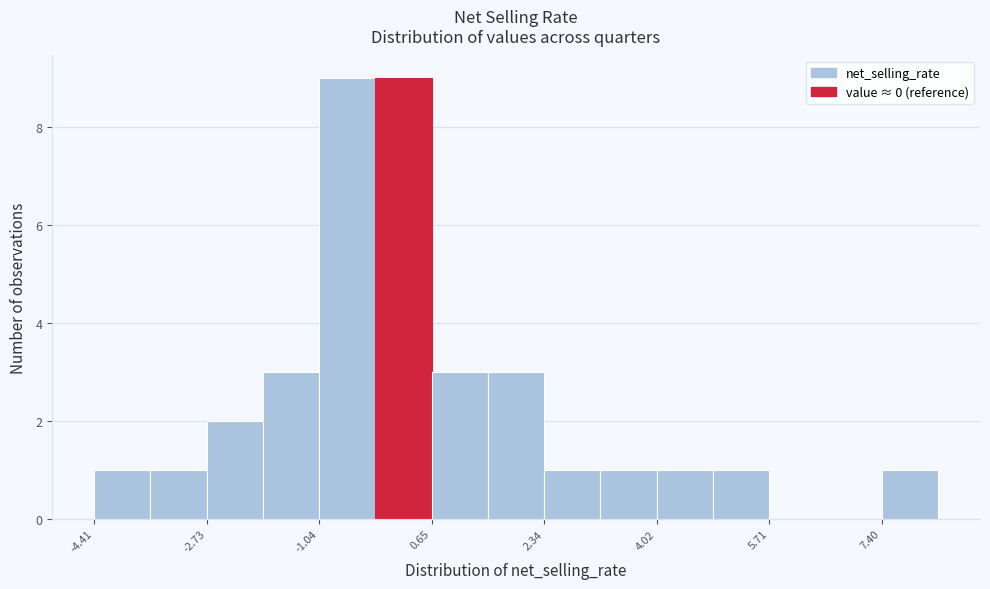

Reading left to right, transcribe this chart: for each bar, give the range it covers on the x-axis and its height. Neither the bar edges nor the heights are printed on the chart, so give them approximately, as read against the axes.

-4.4 to -3.6: 1
-3.6 to -2.8: 1
-2.8 to -1.8: 2
-1.8 to -1.0: 3
-1.0 to -0.2: 9
-0.2 to 0.6: 9
0.6 to 1.4: 3
1.4 to 2.4: 3
2.4 to 3.2: 1
3.2 to 4.0: 1
4.0 to 4.8: 1
4.8 to 5.8: 1
5.8 to 6.6: 0
6.6 to 7.4: 0
7.4 to 8.2: 1